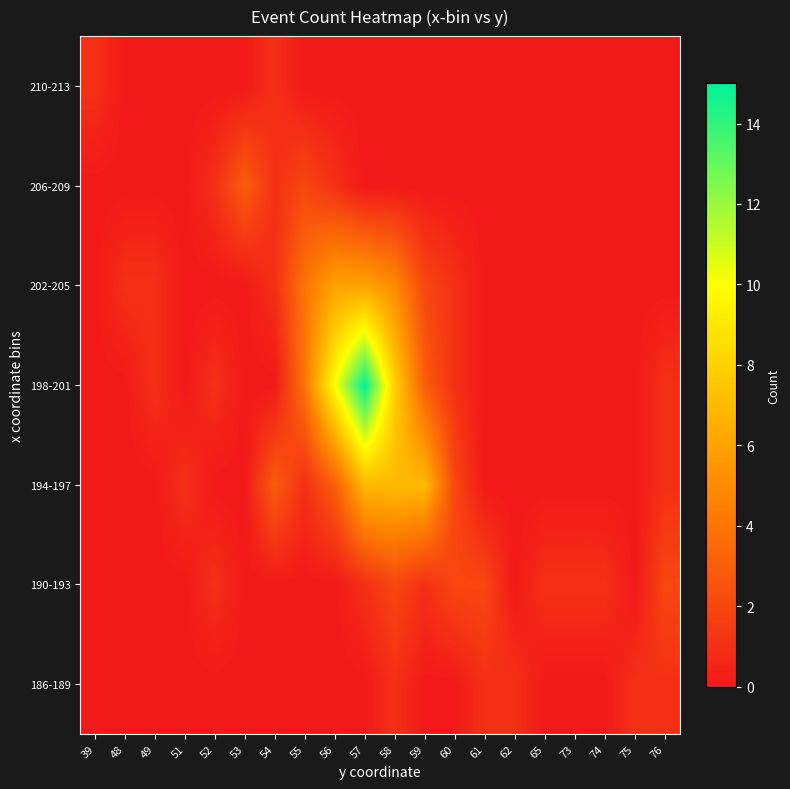

Rank the series by their maximum value, from highest to lowest.

198-201, 194-197, 202-205, 206-209, 190-193, 186-189, 210-213